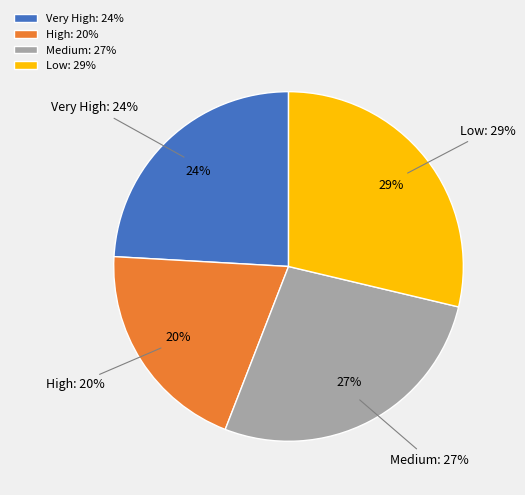

To the nearest percent, what is the difference between the High and Very High slice percentages?

4%